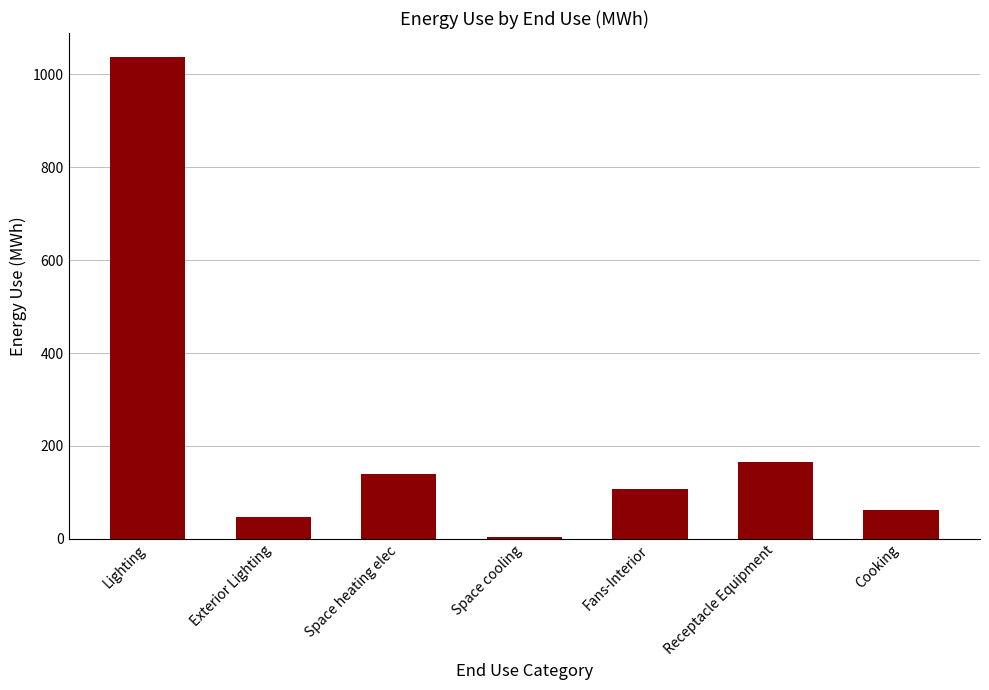

Approximately how many times larger is the value at Receptacle Equipment compared to Space heating elec?

1.2